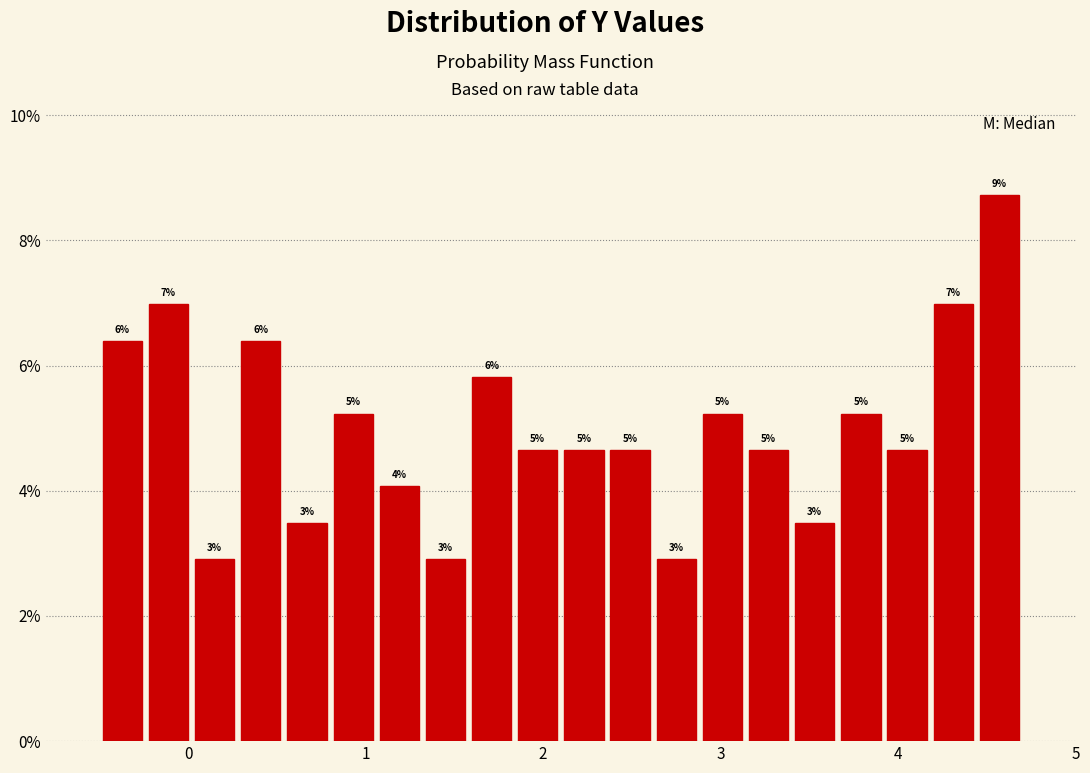

Around what value on the x-axis is the tallest bar? Give the approximate position of its centre, as read against the axis.

4.6